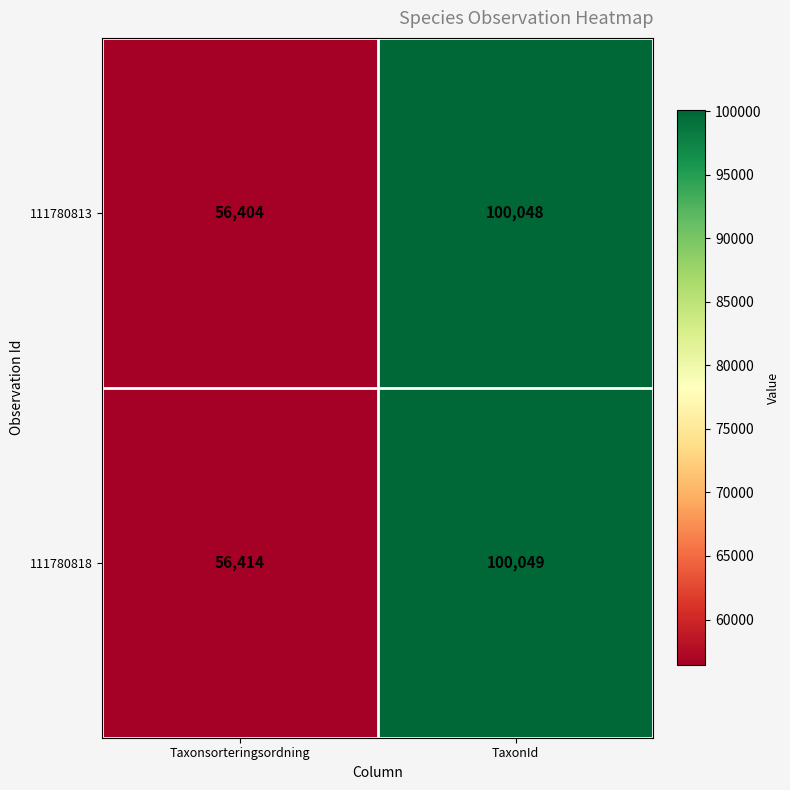

Reading left to right, list all the values displayed in this chart.

111780813: 56404	100048
111780818: 56414	100049